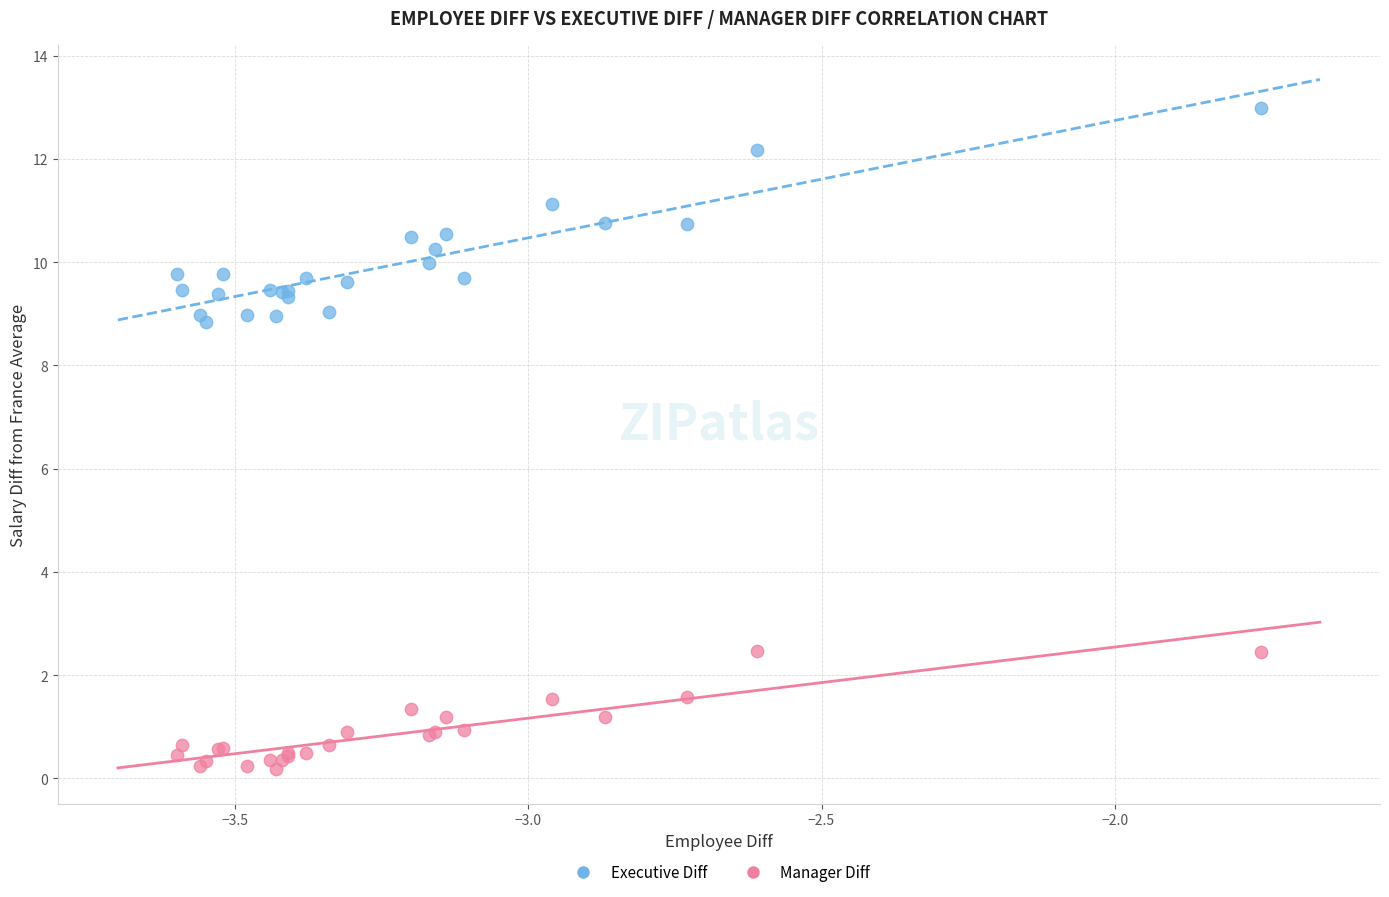

Which series reaches the maximum Y coordinate?

Executive Diff